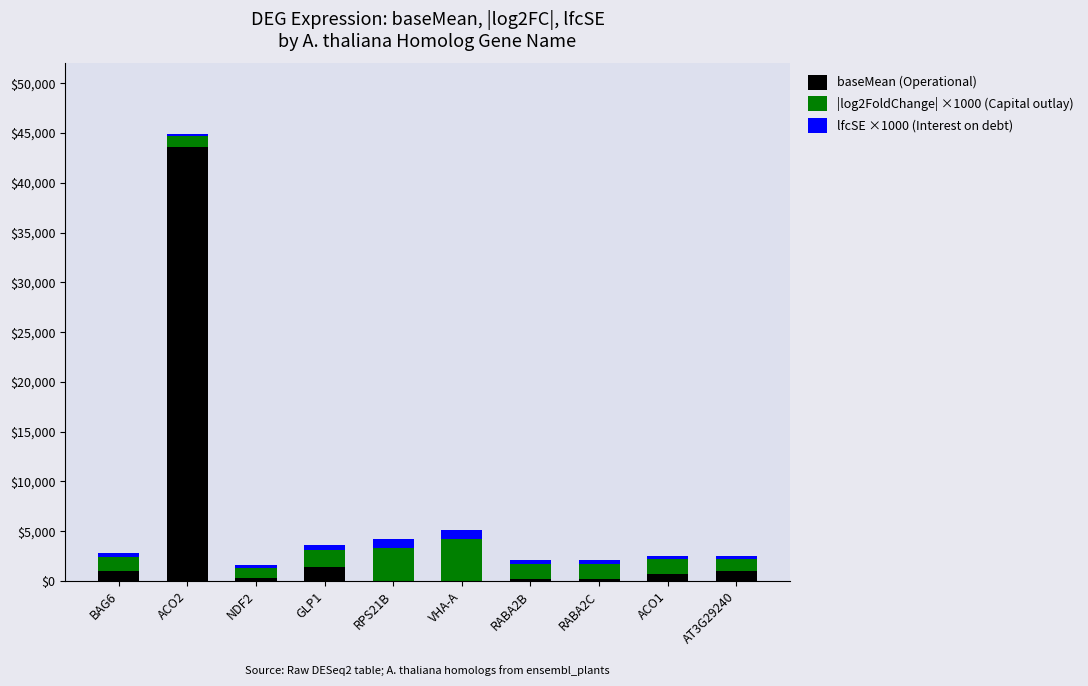

At which category is the sum across all series the highest?

ACO2